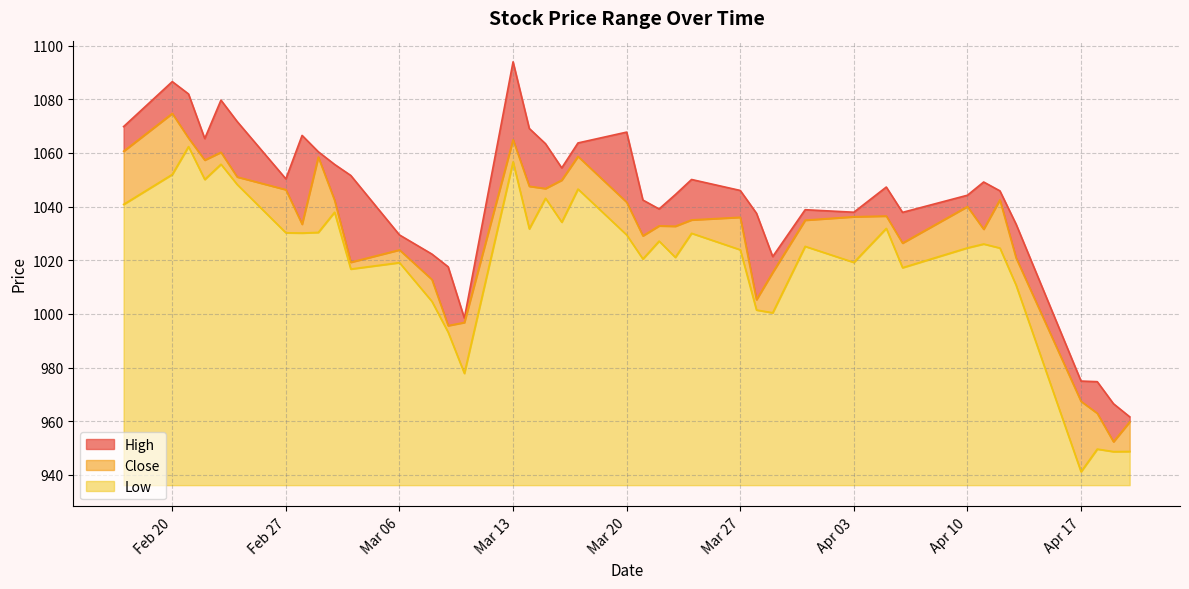

What is the difference between the highest and lowest values at 2023-04-12?

21.3